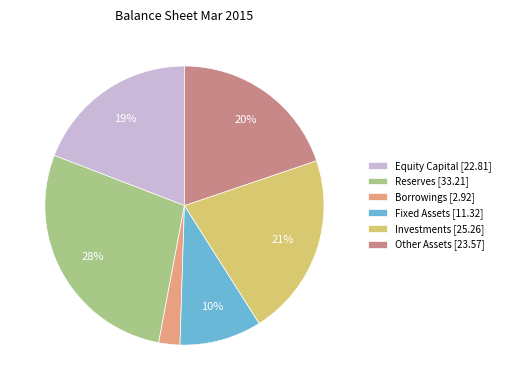

To the nearest percent, what is the difference between the Investments and Borrowings slice percentages?

19%